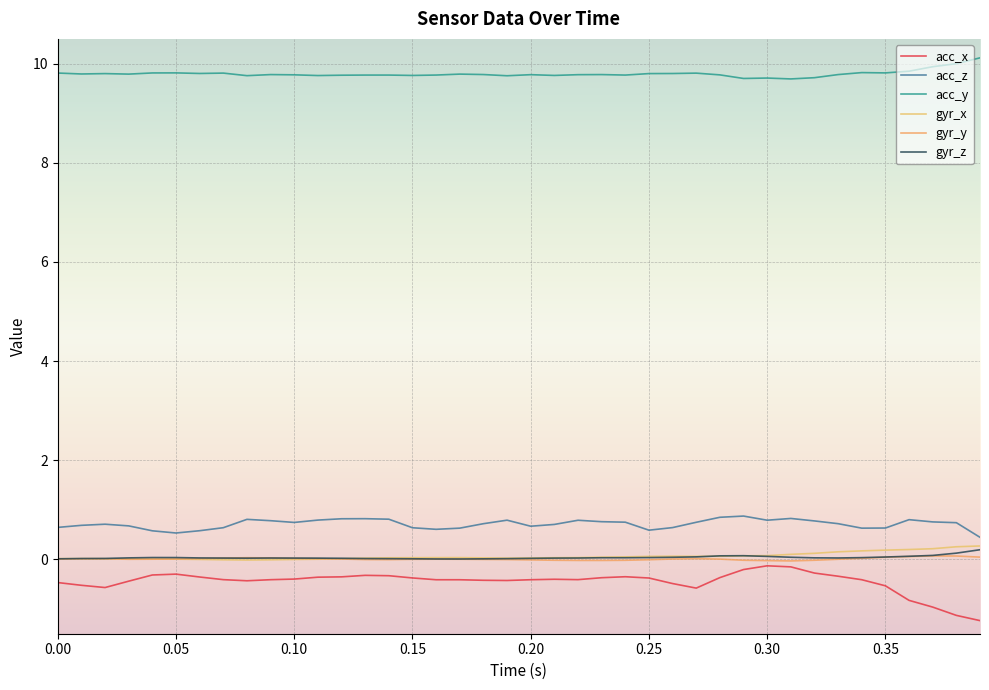

What is the sum of all acc_y values?

391.9